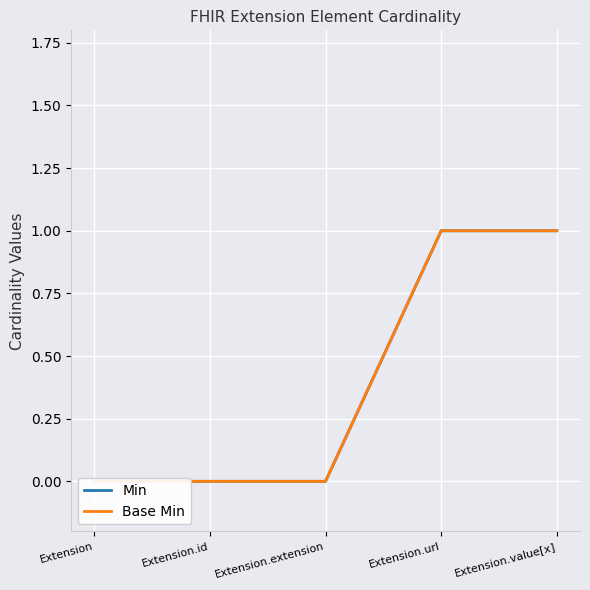

What is the greatest value displayed?

1